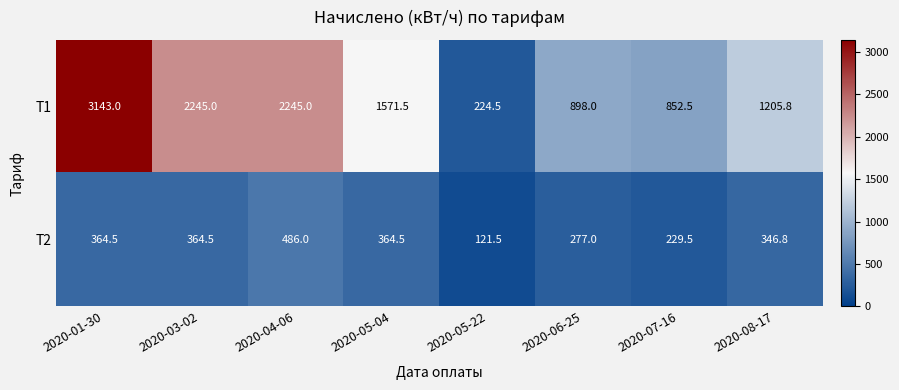

How many distinct data groups are displayed?

2